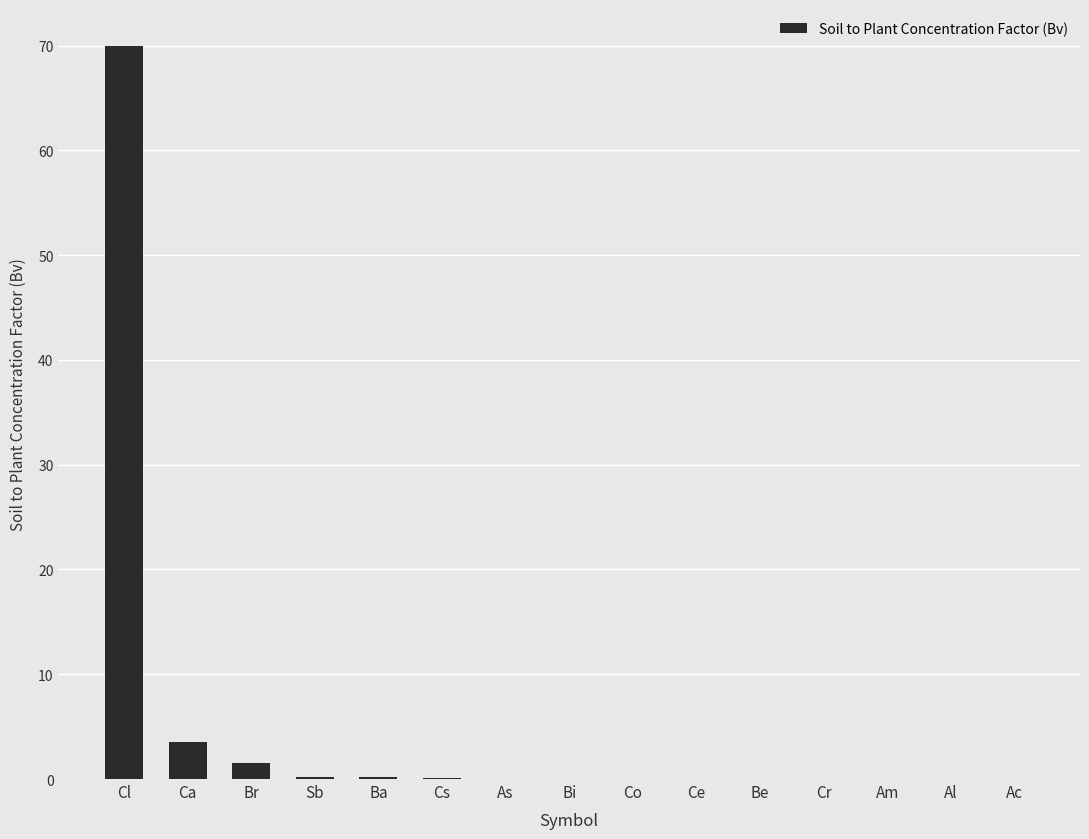

What is the maximum value shown in the chart?

70.0